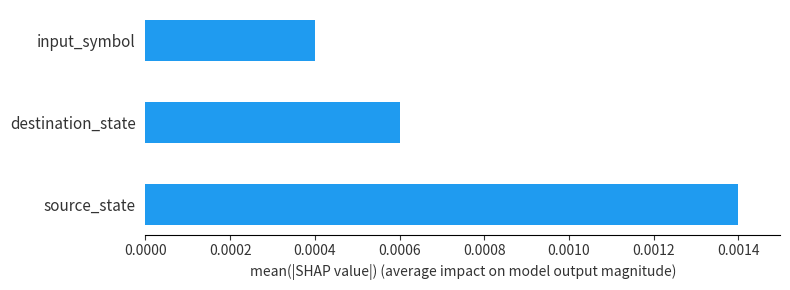

Count the values in the range 0 to 1.

3